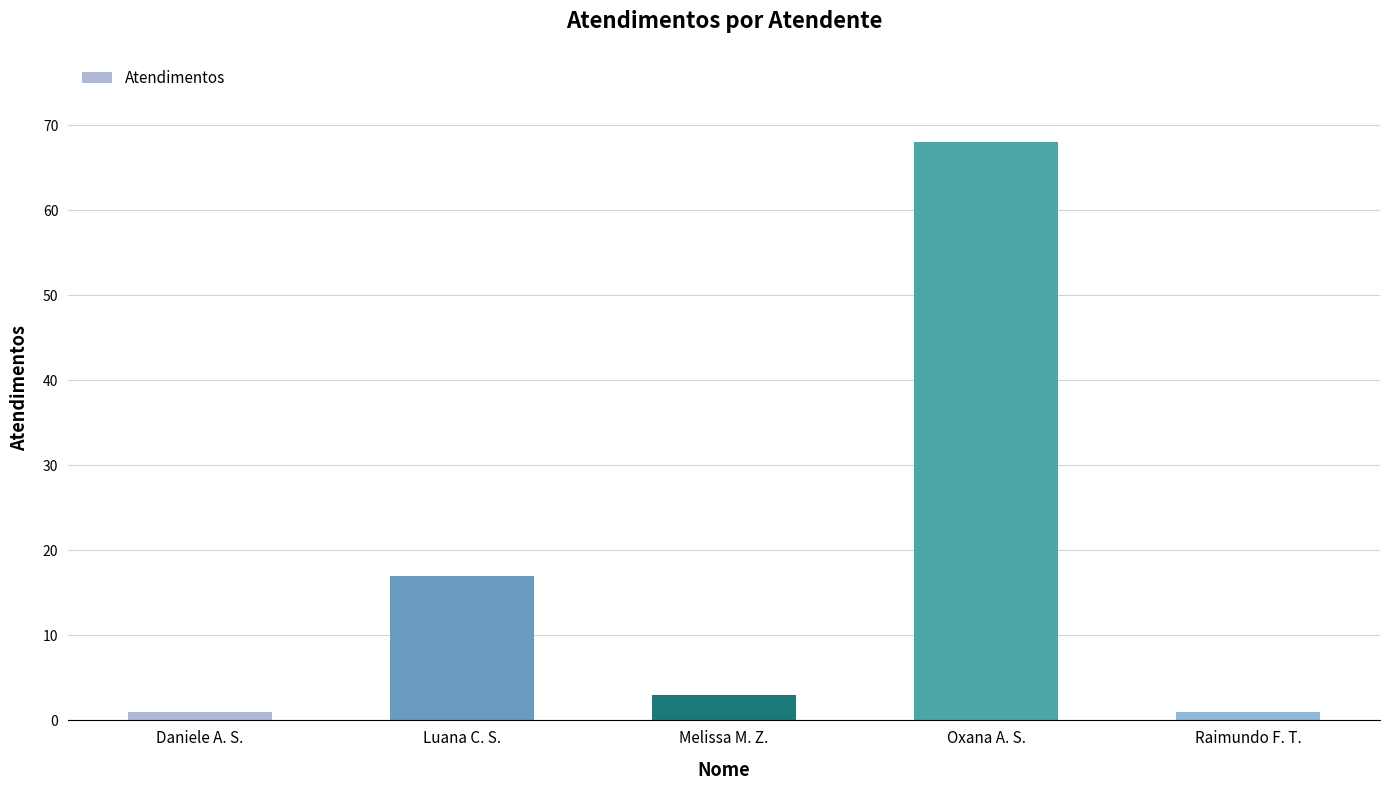

How many data points does each series have?

5